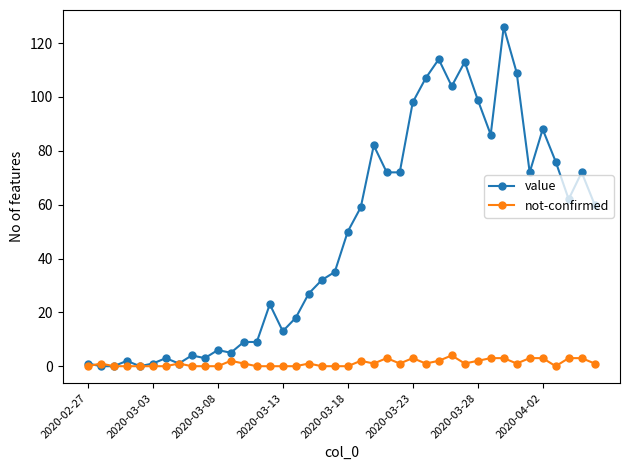

At how many categories does at least one series exceed 102?

6